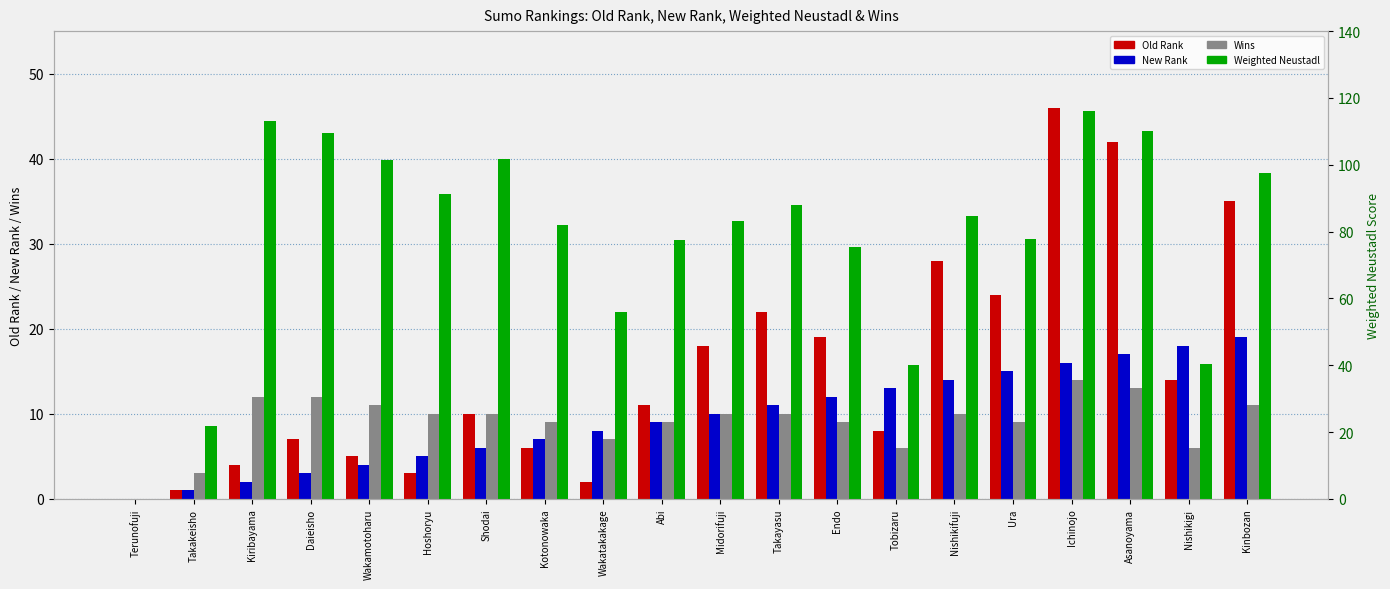

True or false: Wins has a value of 5.9 at Asanoyama.

False